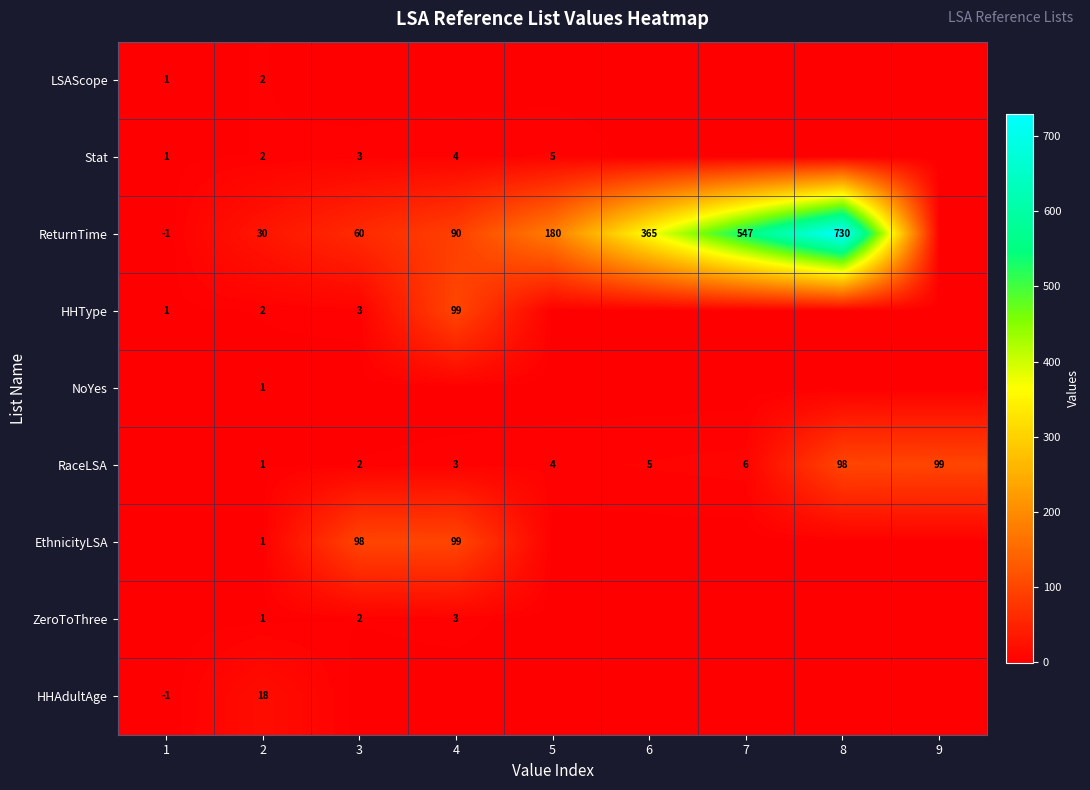

What is the sum of the ZeroToThree values at 4 and 3?

5